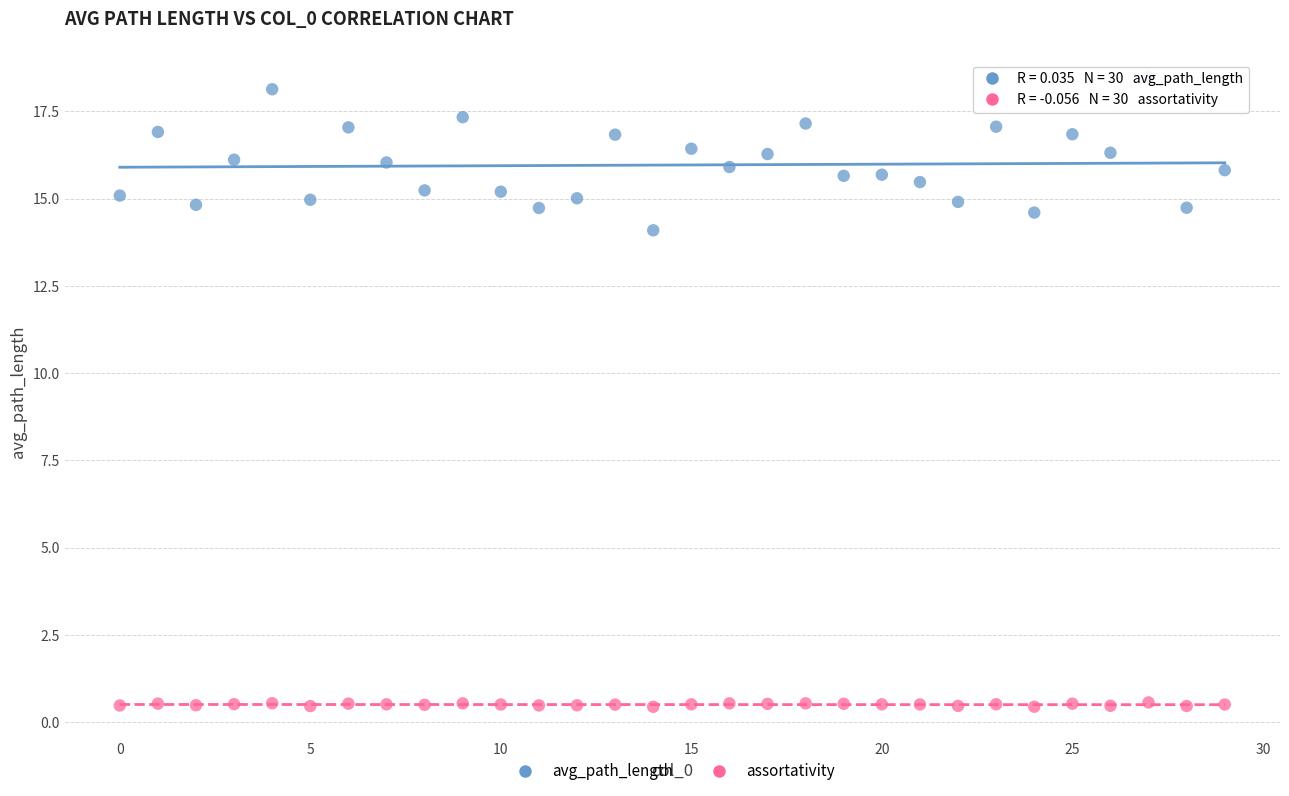

Across all data points, what is the range of Y values (max minus min)?

18.0